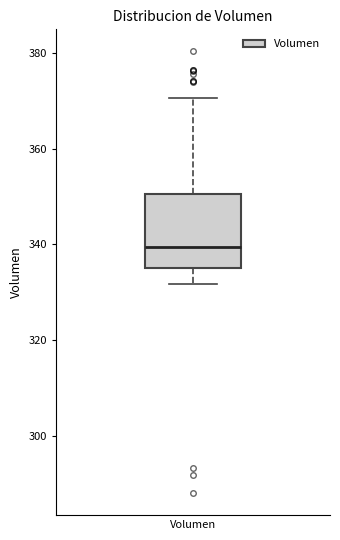

Read this box plot against the y-axis: the position of the median line, the range covered by the box, and the ends of both whiskers. The values are not printed on the chart, so give them approximately, as read against the axis.

median 340, box 336 to 350, whiskers 332 to 370